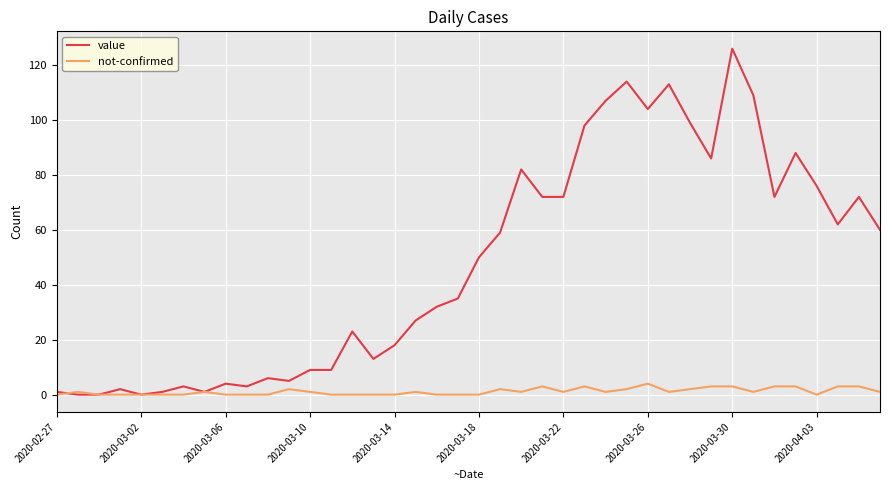

True or false: value has more than 0 interior local peaks.

True